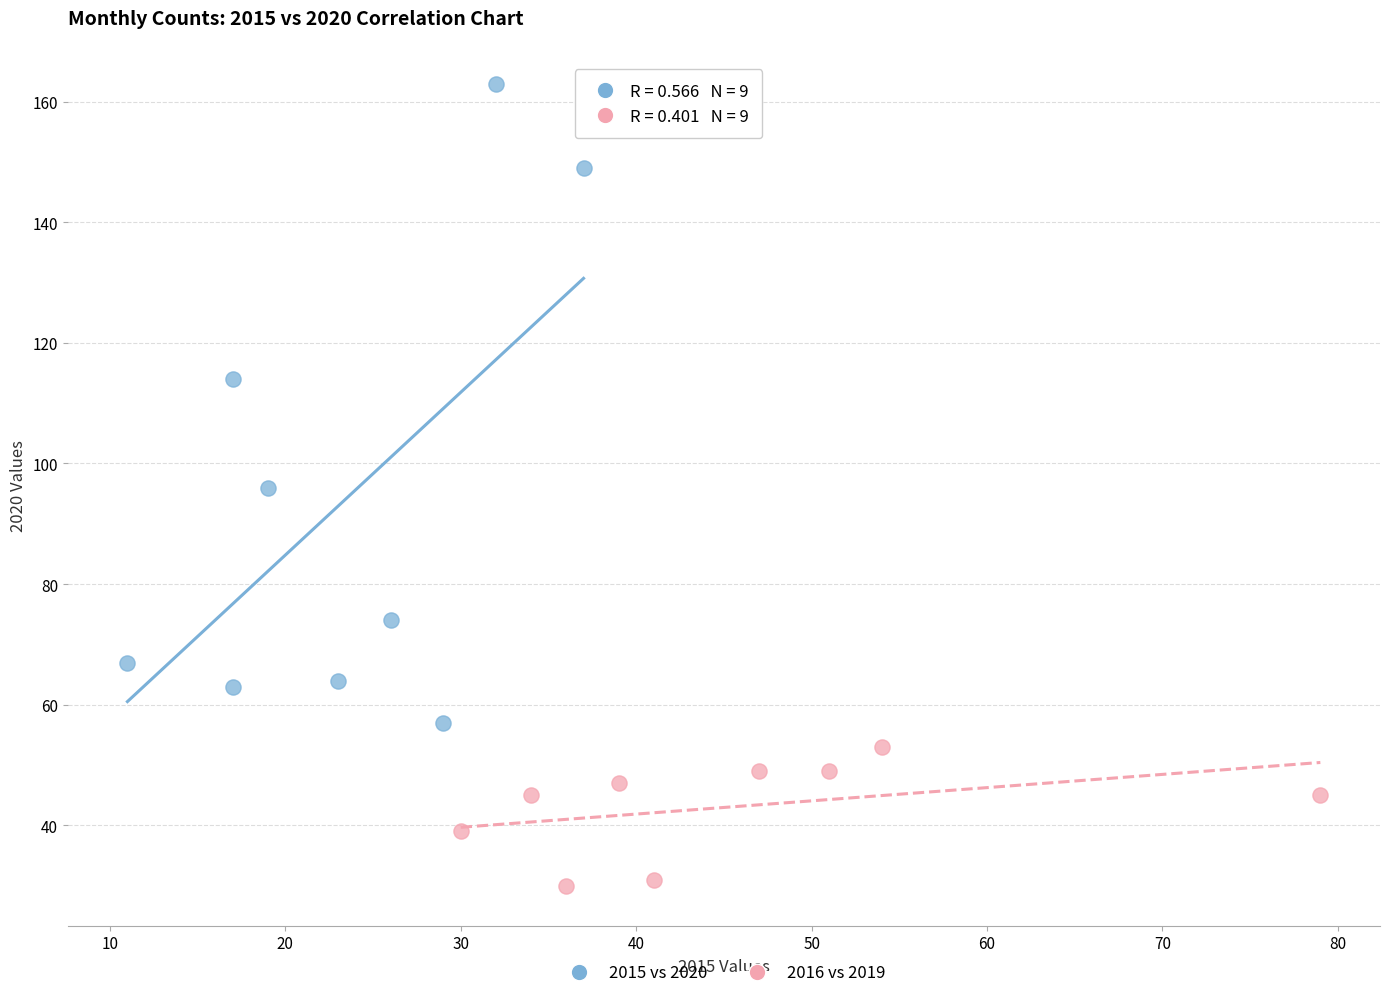

Which series has the largest Y range (max minus min)?

2015 vs 2020